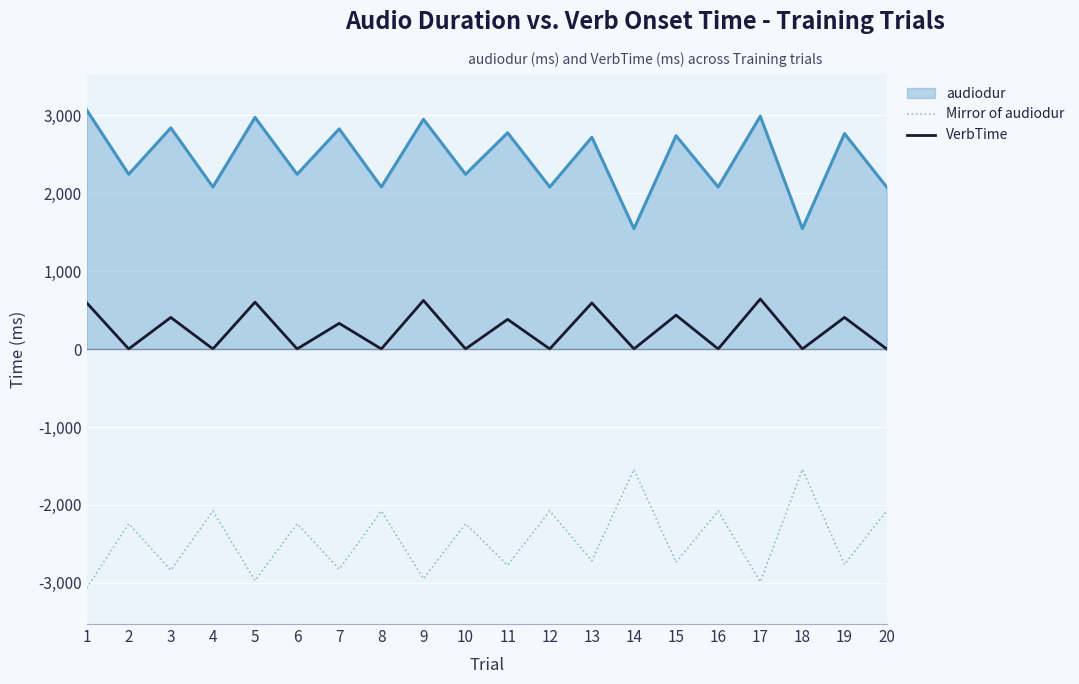

Is the value of VerbTime at 3 greater than the value of Mirror of audiodur at 10?

Yes